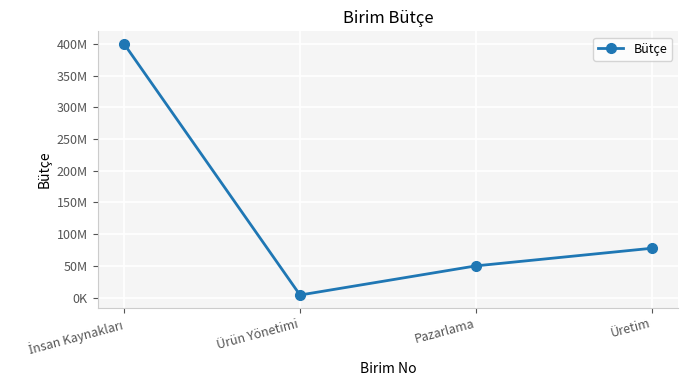

What is the difference between the values at Ürün Yönetimi and Pazarlama?

46000000